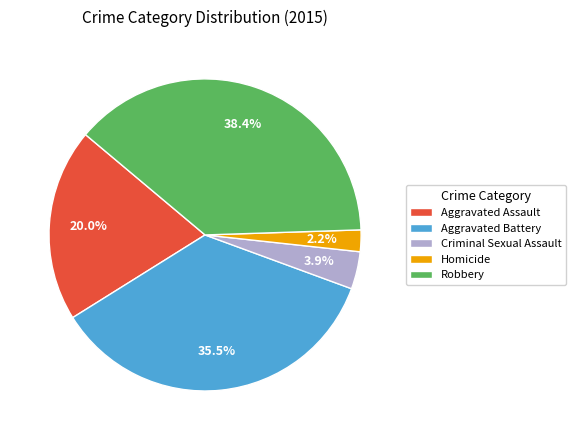

Which has a higher value, Criminal Sexual Assault or Homicide?

Criminal Sexual Assault